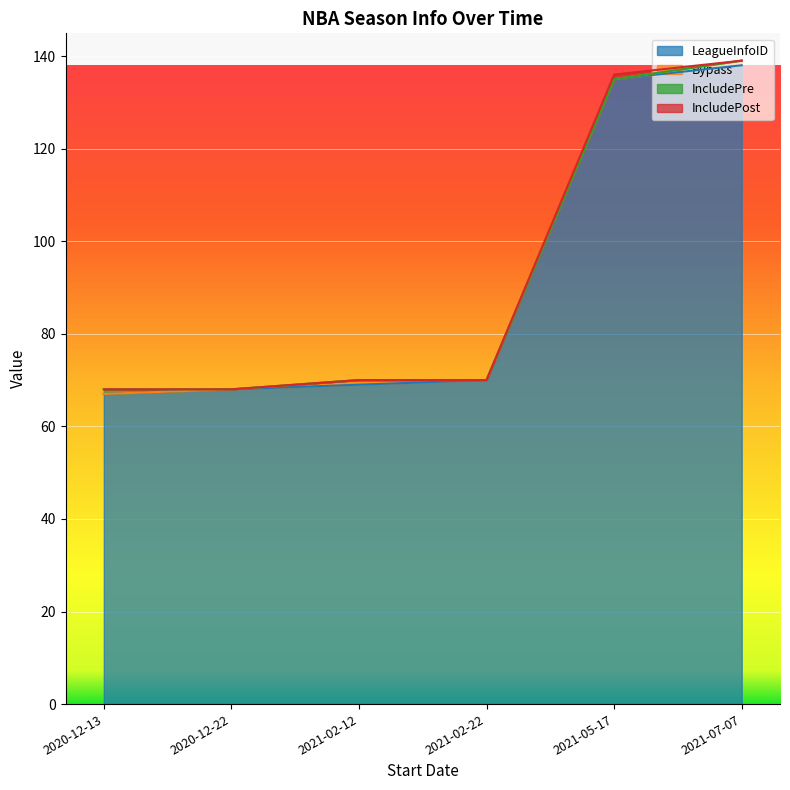

The LeagueInfoID series shows 17 at 2021-02-12. True or false?

False